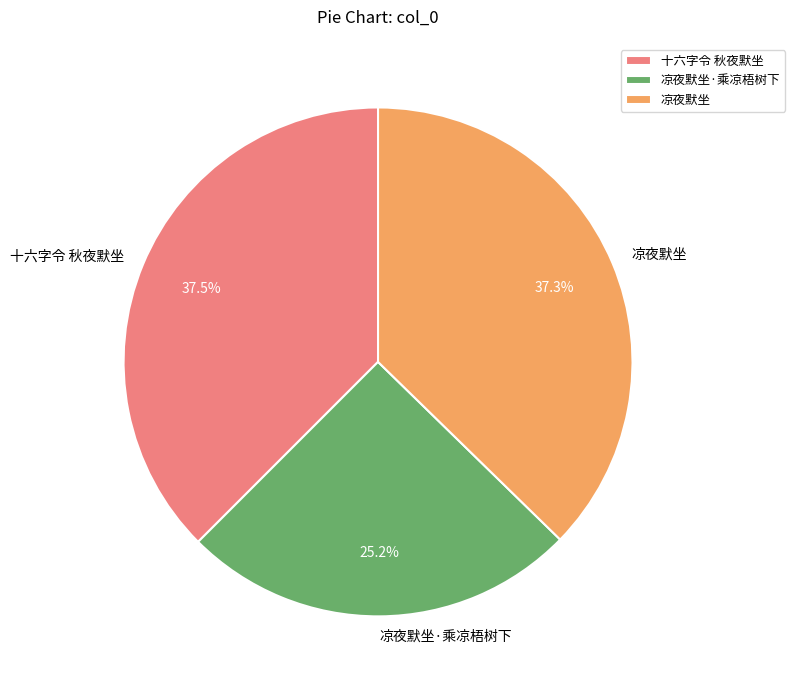

Does 凉夜默坐·乘凉梧树下 represent more than half of the total?

No